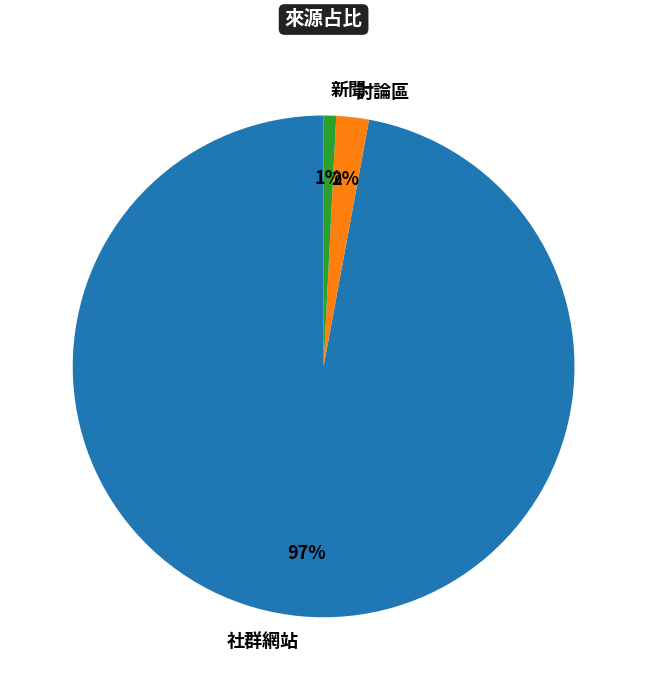

Which category has the biggest portion of the pie?

社群網站